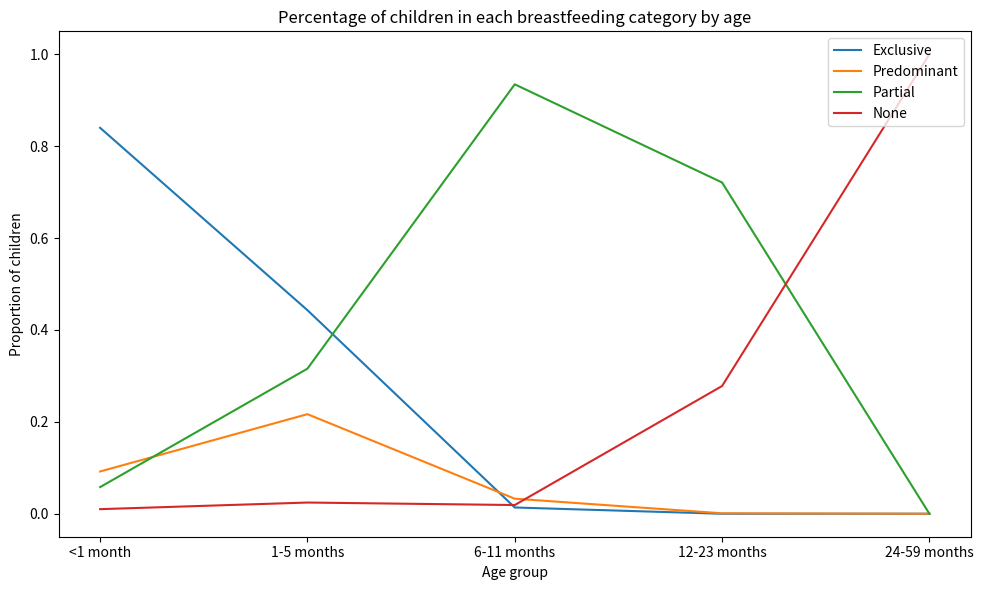

List the series in order of their peak value, highest first.

None, Partial, Exclusive, Predominant